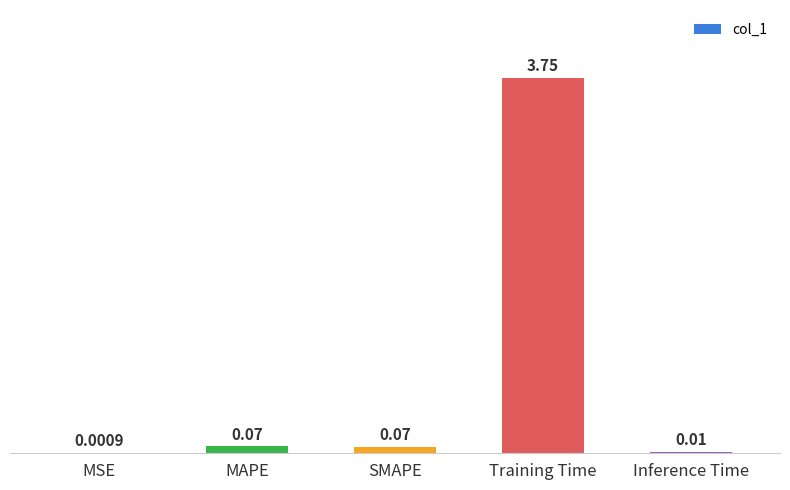

Between MSE and Inference Time, which is larger?

Inference Time